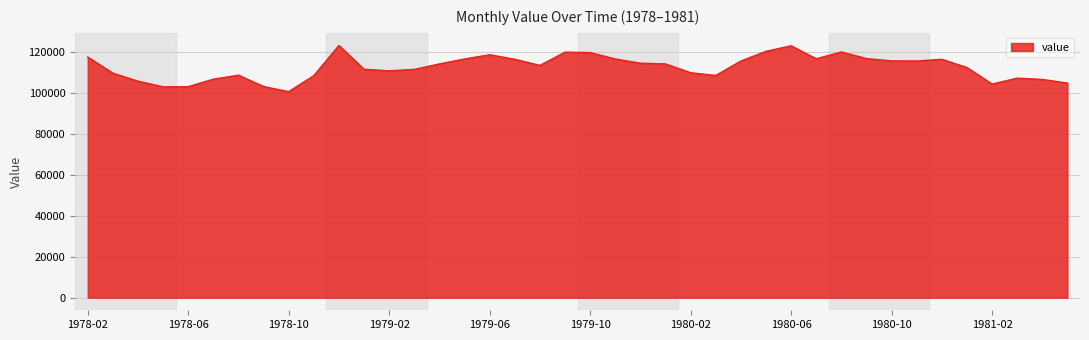

What is the difference between the maximum and minimum values?

22517